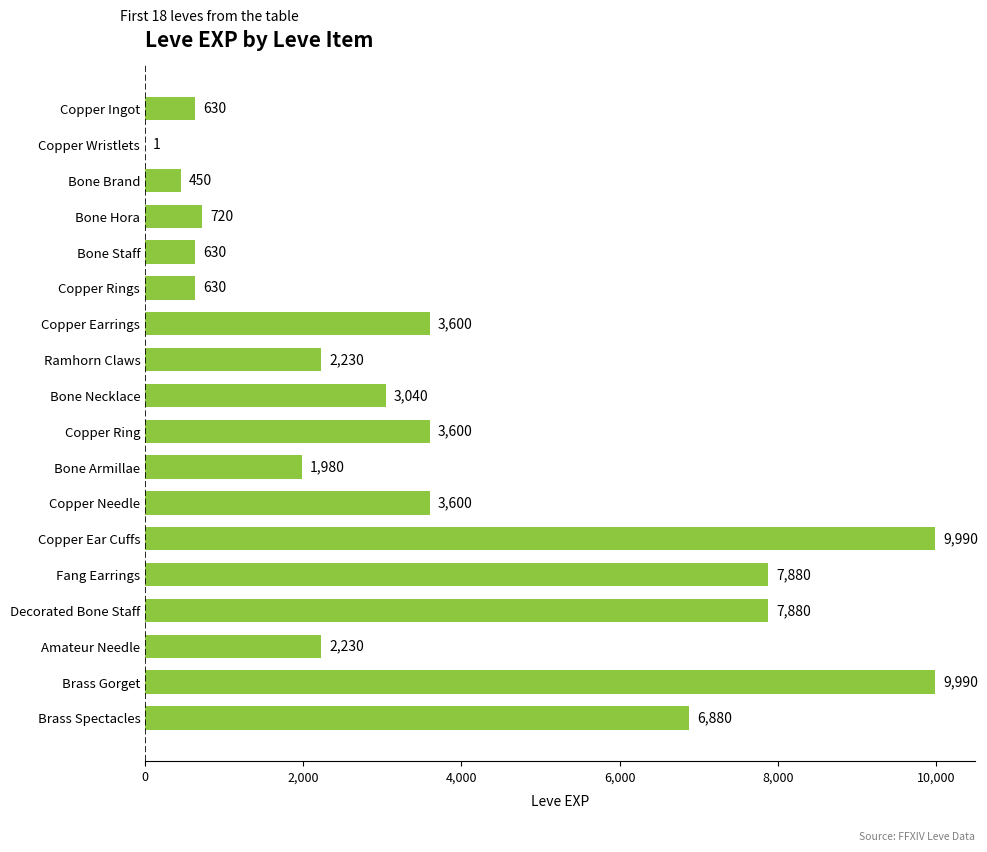

What is the sum of all values?

65961